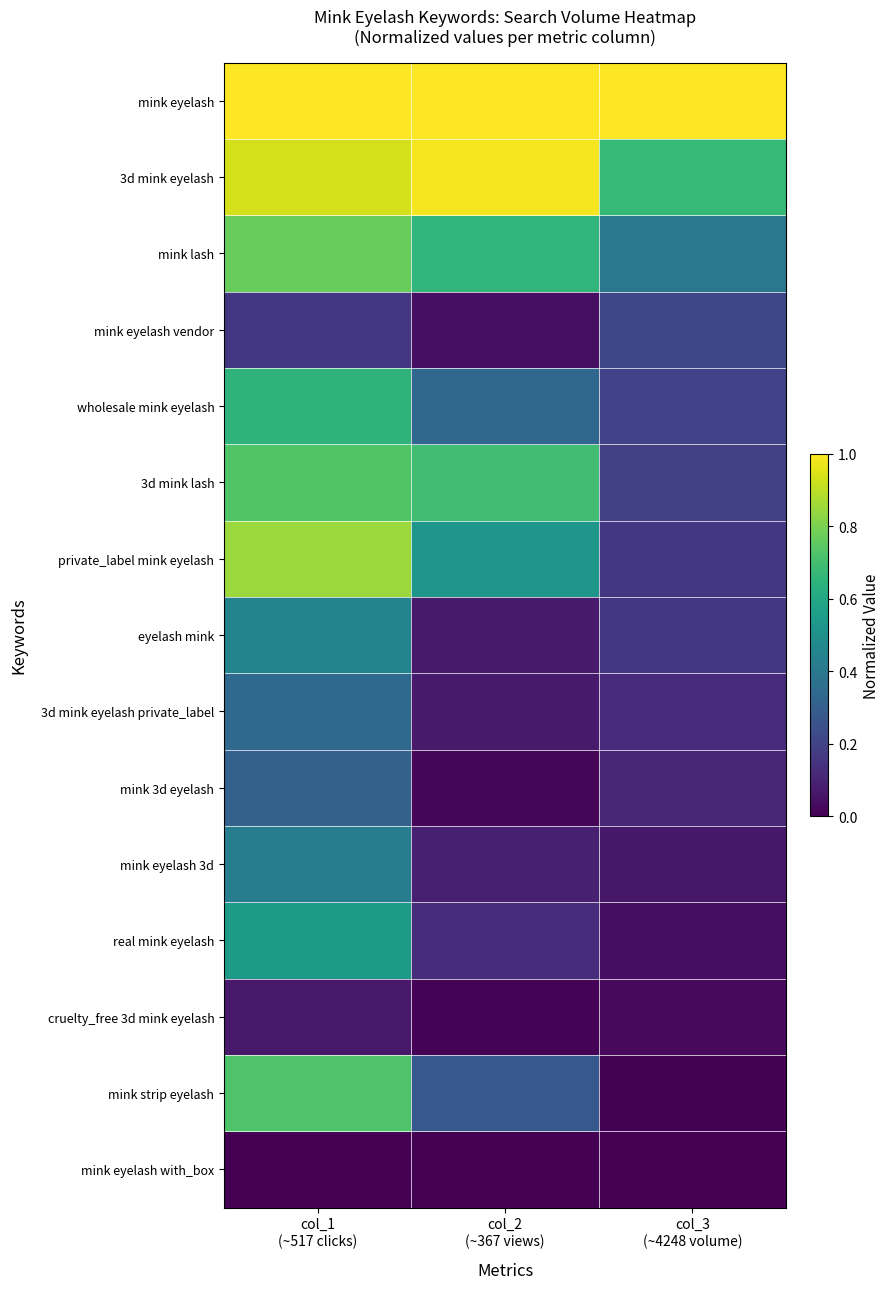

At which category does the chart reach its minimum across all series?

col_1
(~517 clicks)